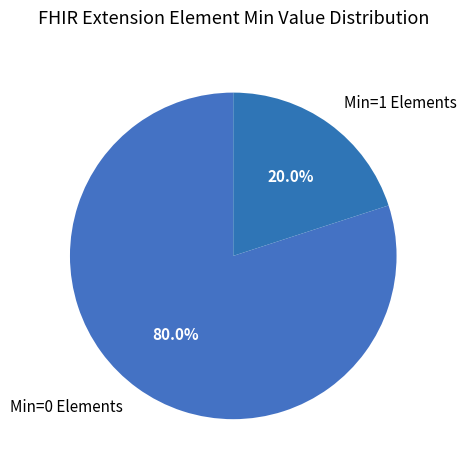

Is Min=1 Elements the majority of the pie?

No